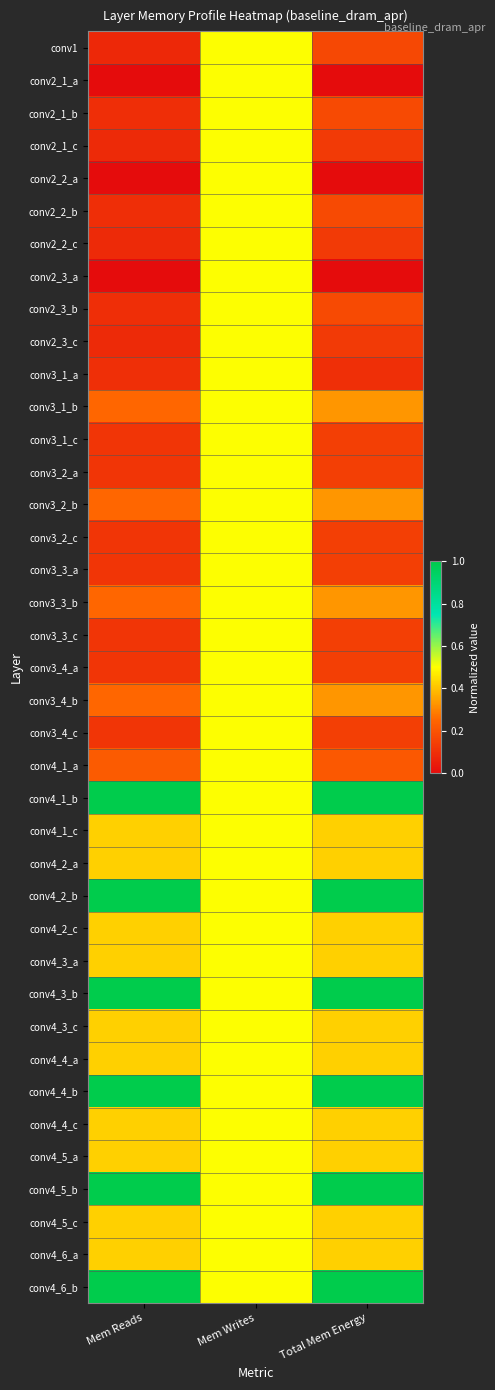

Rank the series by their maximum value, from highest to lowest.

conv4_1_b, conv4_2_b, conv4_3_b, conv4_4_b, conv4_5_b, conv4_6_b, conv1, conv2_1_a, conv2_1_b, conv2_1_c, conv2_2_a, conv2_2_b, conv2_2_c, conv2_3_a, conv2_3_b, conv2_3_c, conv3_1_a, conv3_1_b, conv3_1_c, conv3_2_a, conv3_2_b, conv3_2_c, conv3_3_a, conv3_3_b, conv3_3_c, conv3_4_a, conv3_4_b, conv3_4_c, conv4_1_a, conv4_1_c, conv4_2_a, conv4_2_c, conv4_3_a, conv4_3_c, conv4_4_a, conv4_4_c, conv4_5_a, conv4_5_c, conv4_6_a